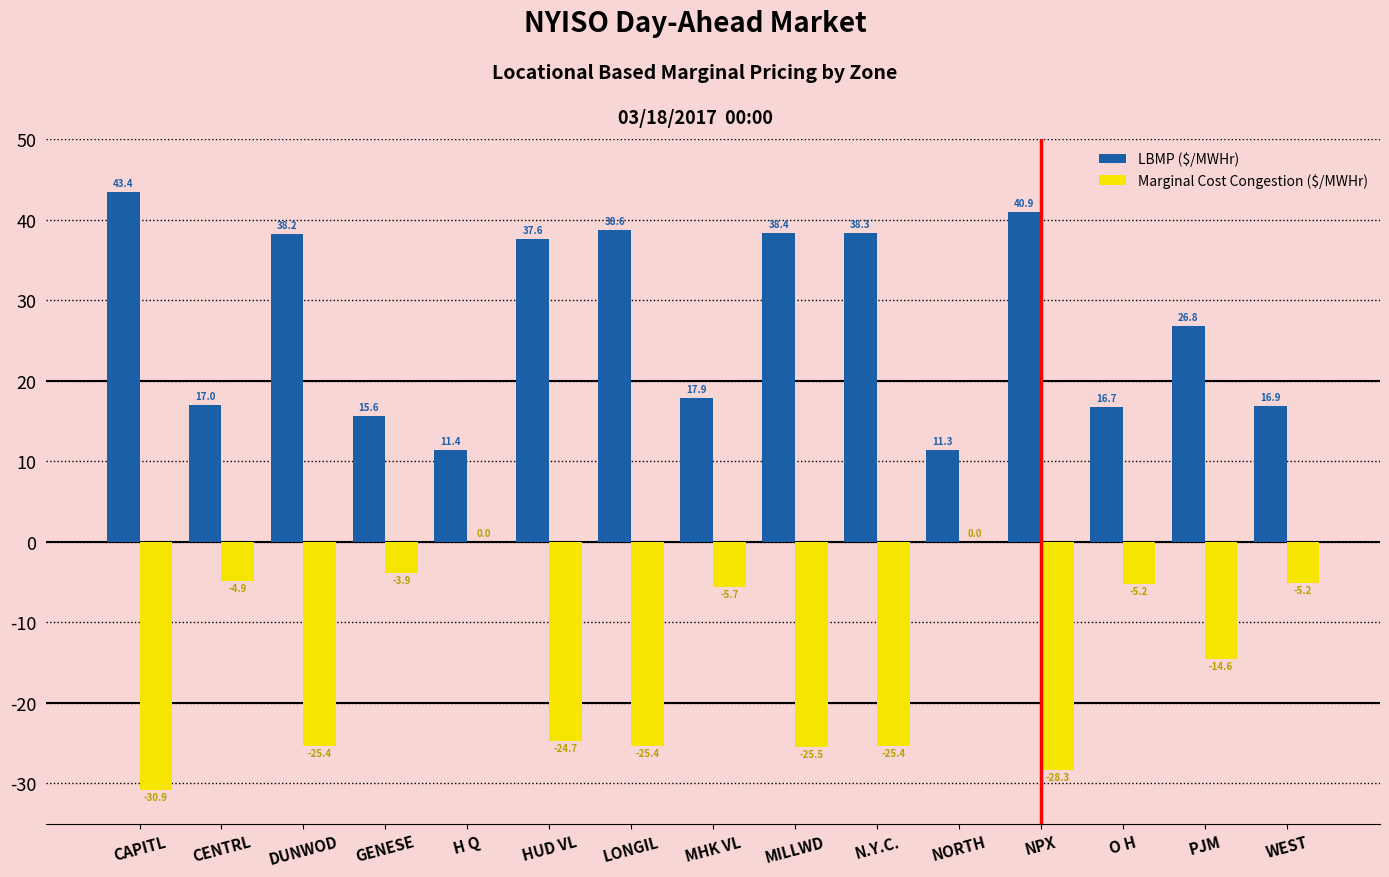

Between GENESE and PJM, which series saw the biggest shift?

LBMP ($/MWHr)